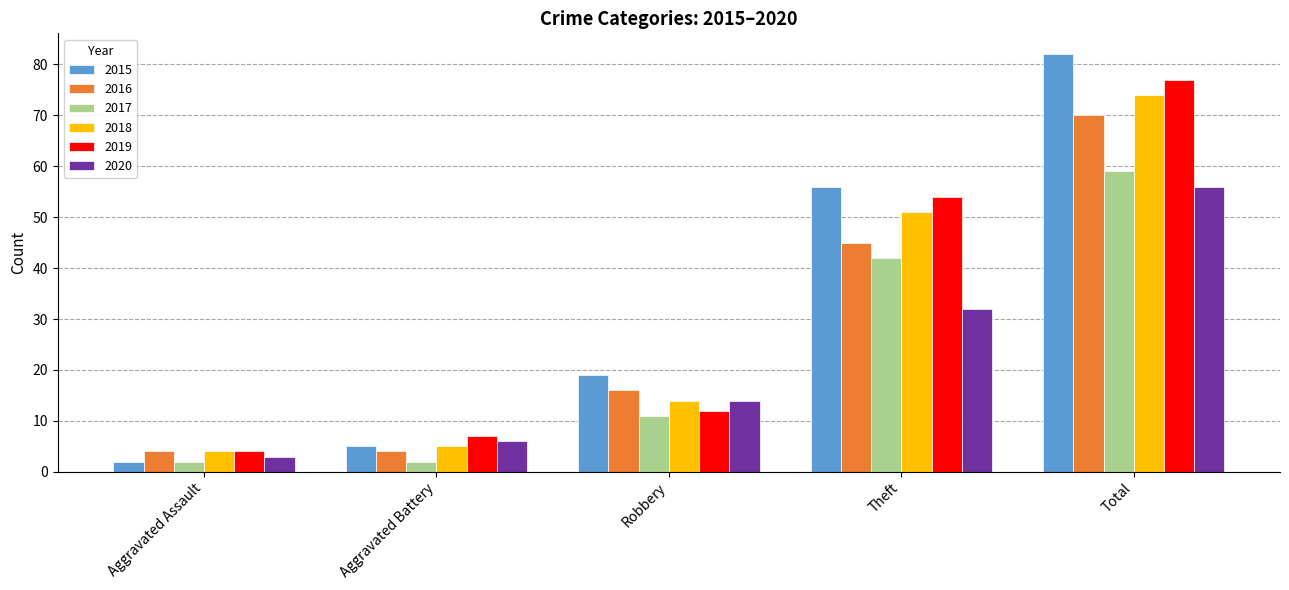

The value of 2016 at Robbery is 16. True or false?

True